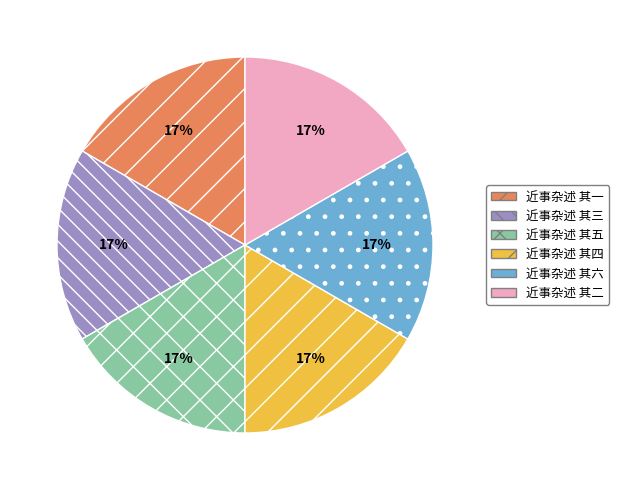

Is 近事杂述 其三 the majority of the pie?

No